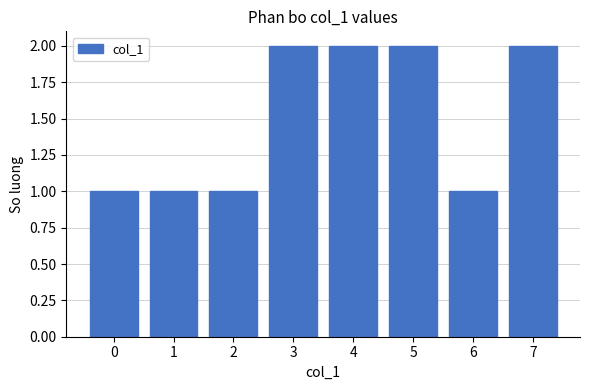

True or false: the data shows 3 at 4.

False